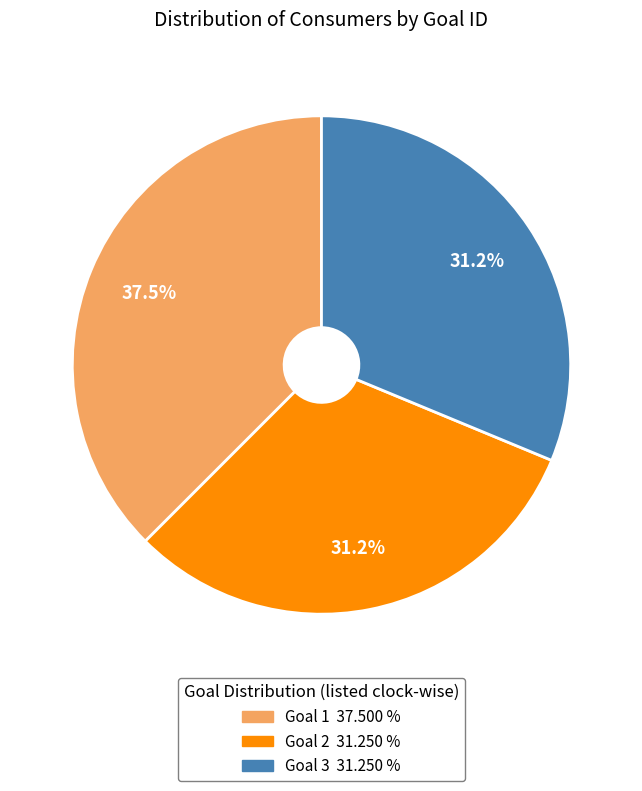

How many segments does this pie chart have?

3